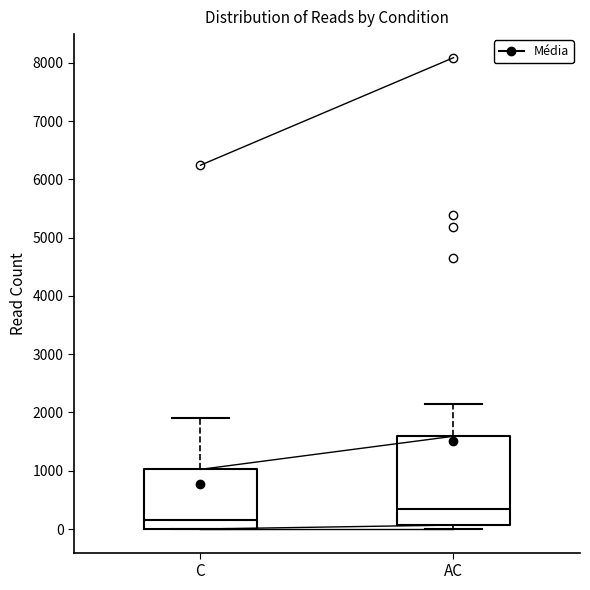

Reading left to right, transcribe this box plot: for each box, give where its median line is, the range the box spans, and where its two whiskers end, as read against the y-axis. The values are not printed on the chart, so give them approximately, as read against the axis.

C: median 200, box 0 to 1000, whiskers 0 to 1900
AC: median 300, box 100 to 1600, whiskers 0 to 2100